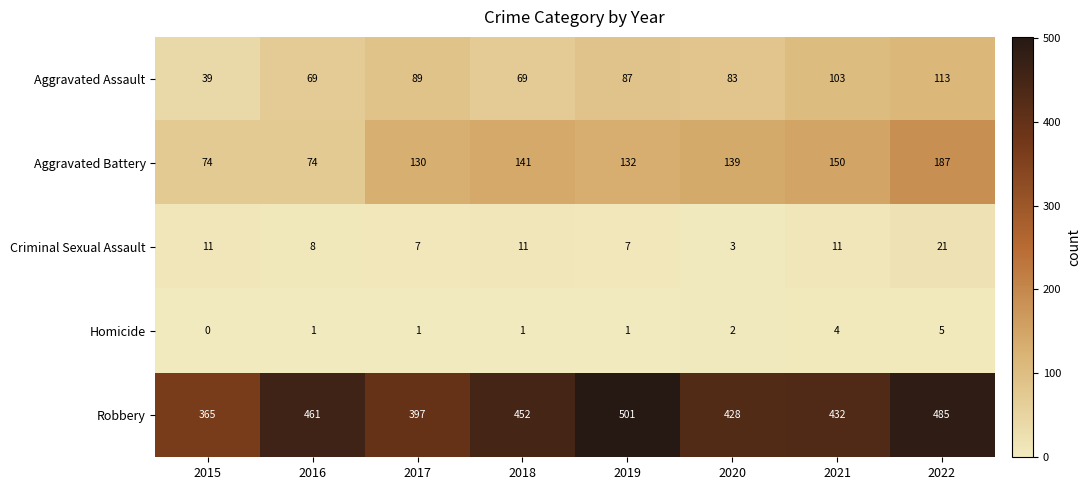

True or false: Aggravated Assault has a value of 69 at 2016.

True